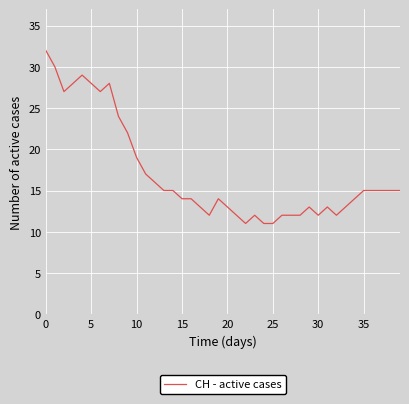

What is the difference between the maximum and second lowest values?

21